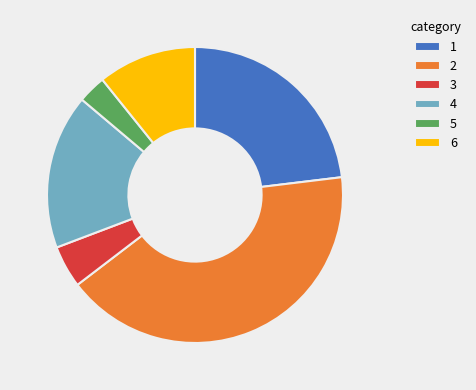

Is the sum of 6 and 5 greater than half?

No